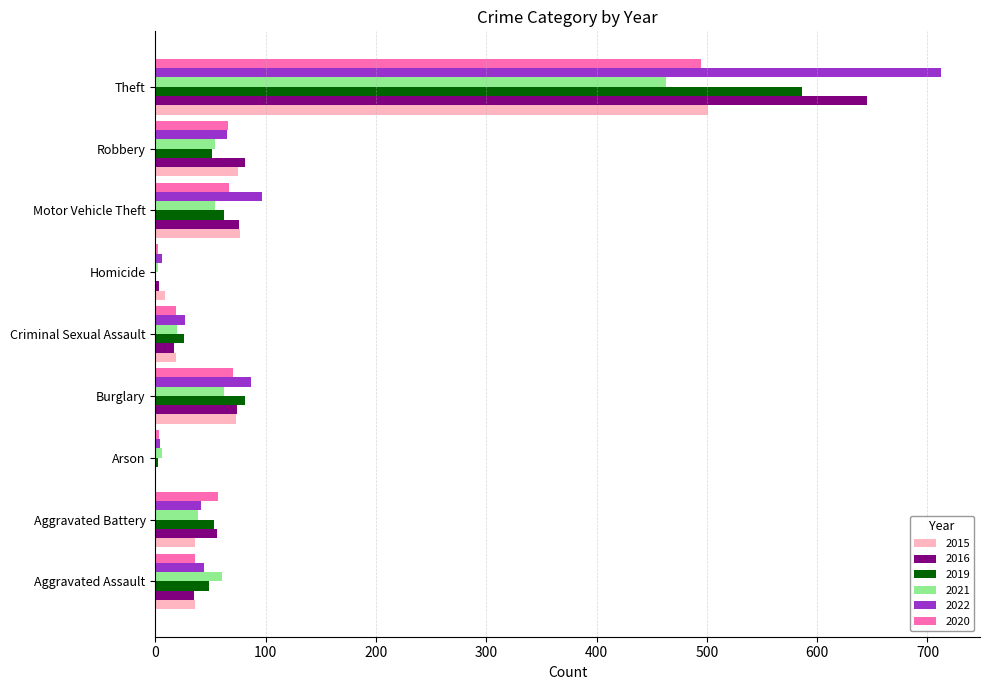

True or false: 2022 has a value of 97 at Motor Vehicle Theft.

True